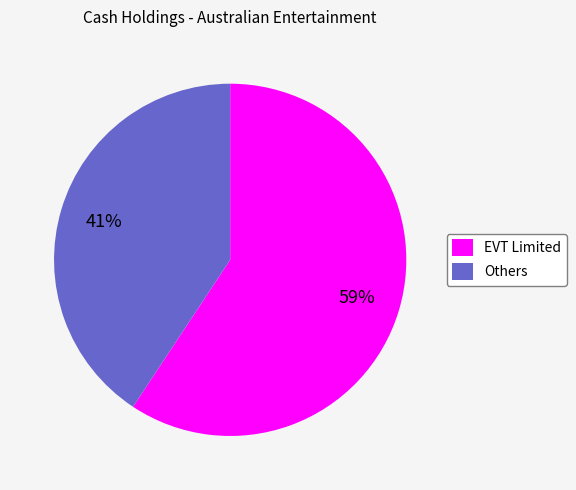

Is it true that EVT Limited is 59% of the pie?

True